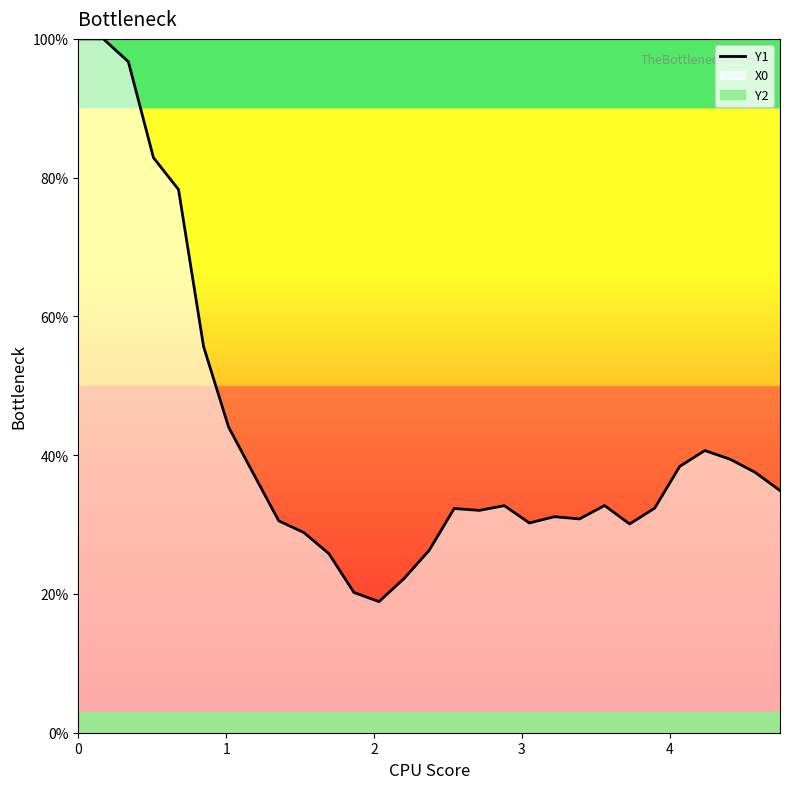

How many points are lower than both their immediate neighbors (excluding endpoints)?

5